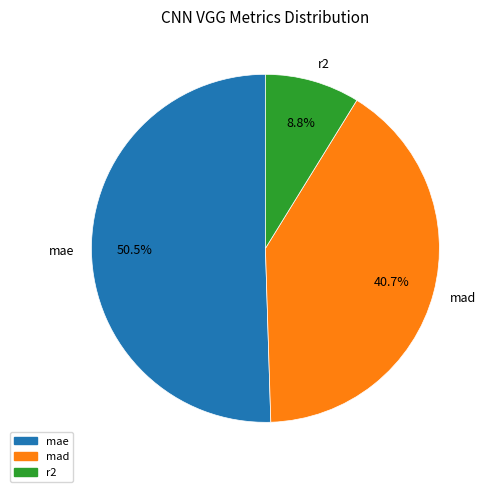

How much of the chart is everything except mad?

59.3%